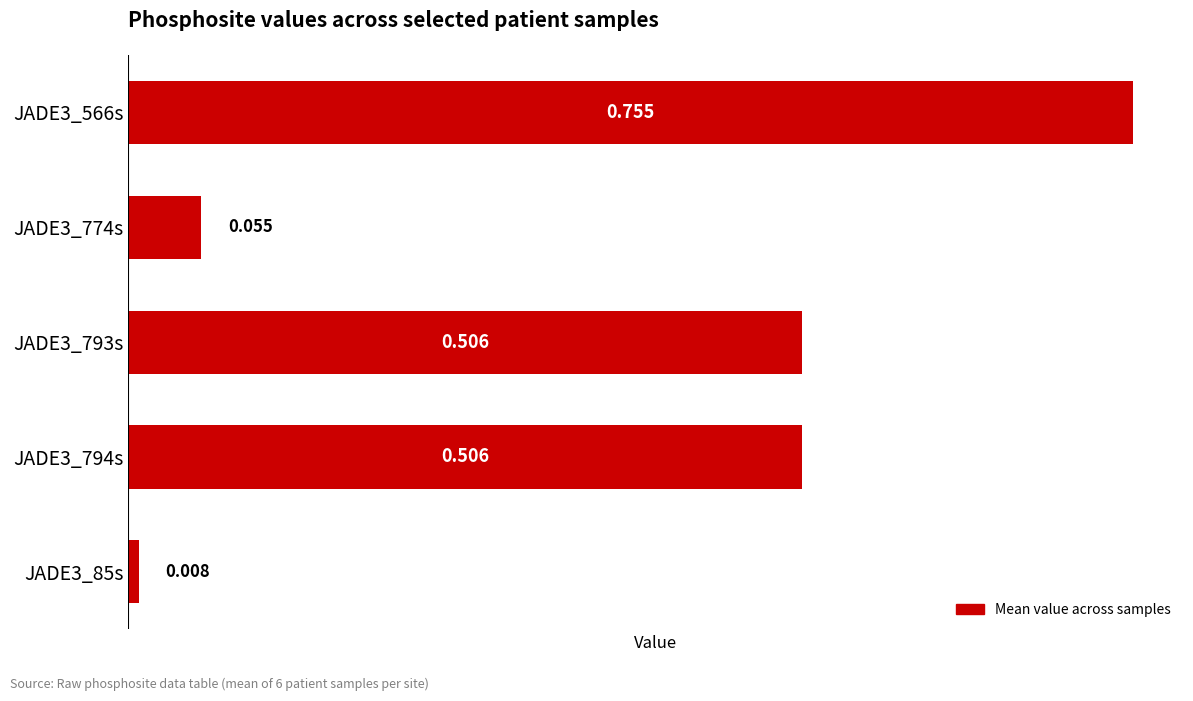

List the labels in order of value, smallest first.

JADE3_85s, JADE3_774s, JADE3_793s, JADE3_794s, JADE3_566s